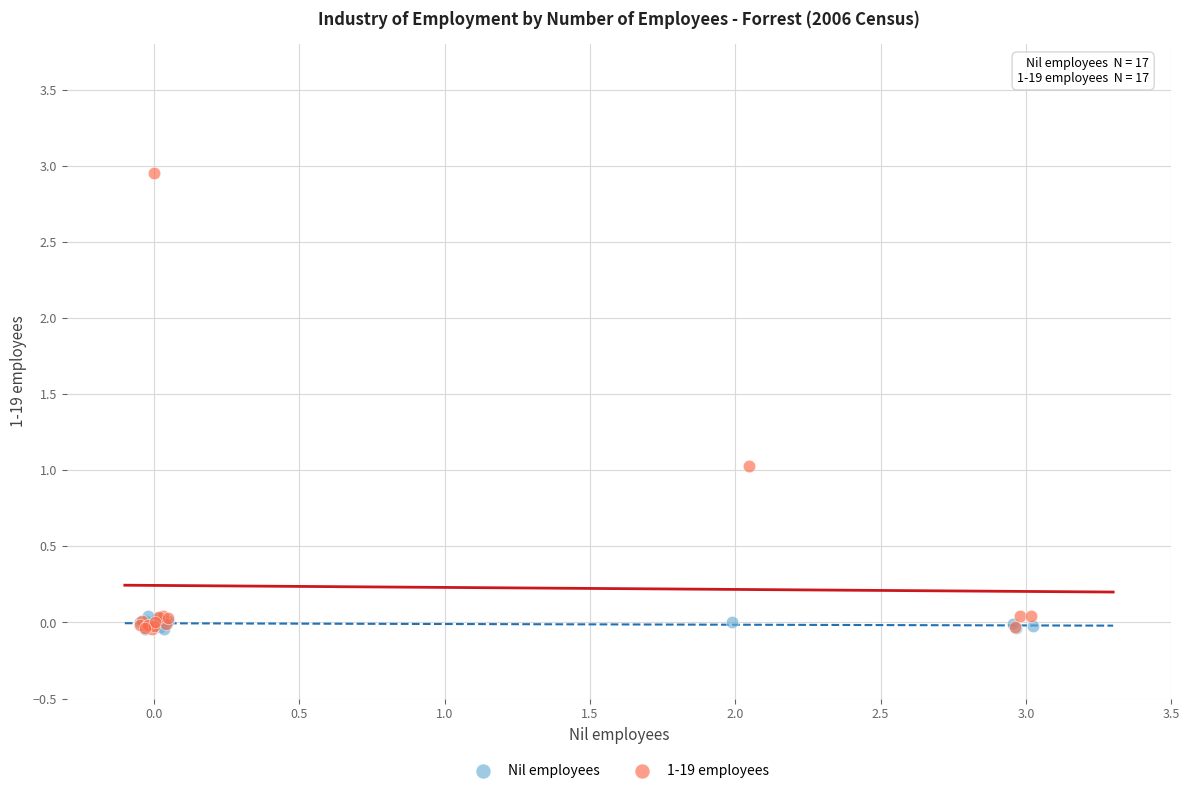

What are all the series names shown in the legend?

Nil employees, 1-19 employees